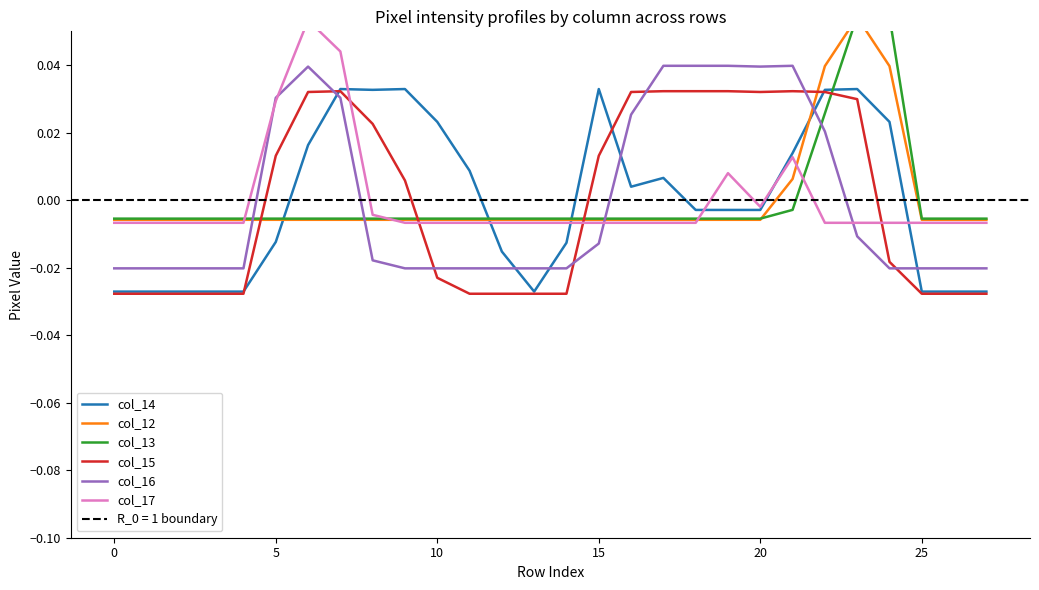

True or false: col_14 has a value of -0.0 at 10.

False